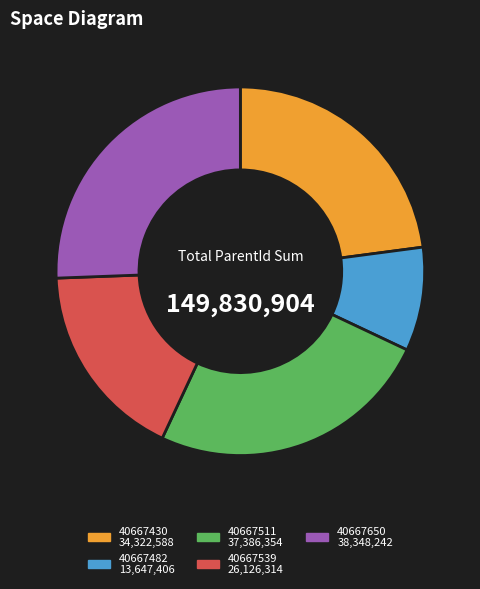

The 40667539 slice represents 3% of the pie. True or false?

False